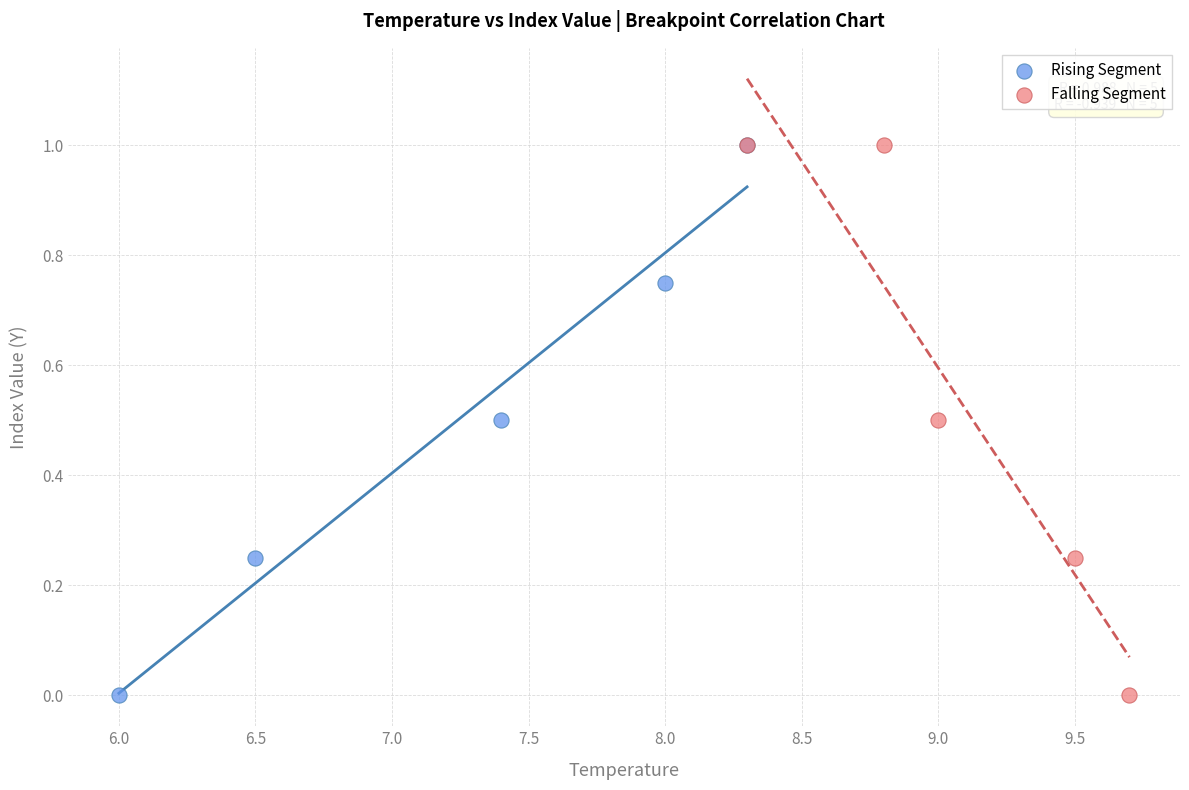

What are all the series names shown in the legend?

Rising Segment, Falling Segment